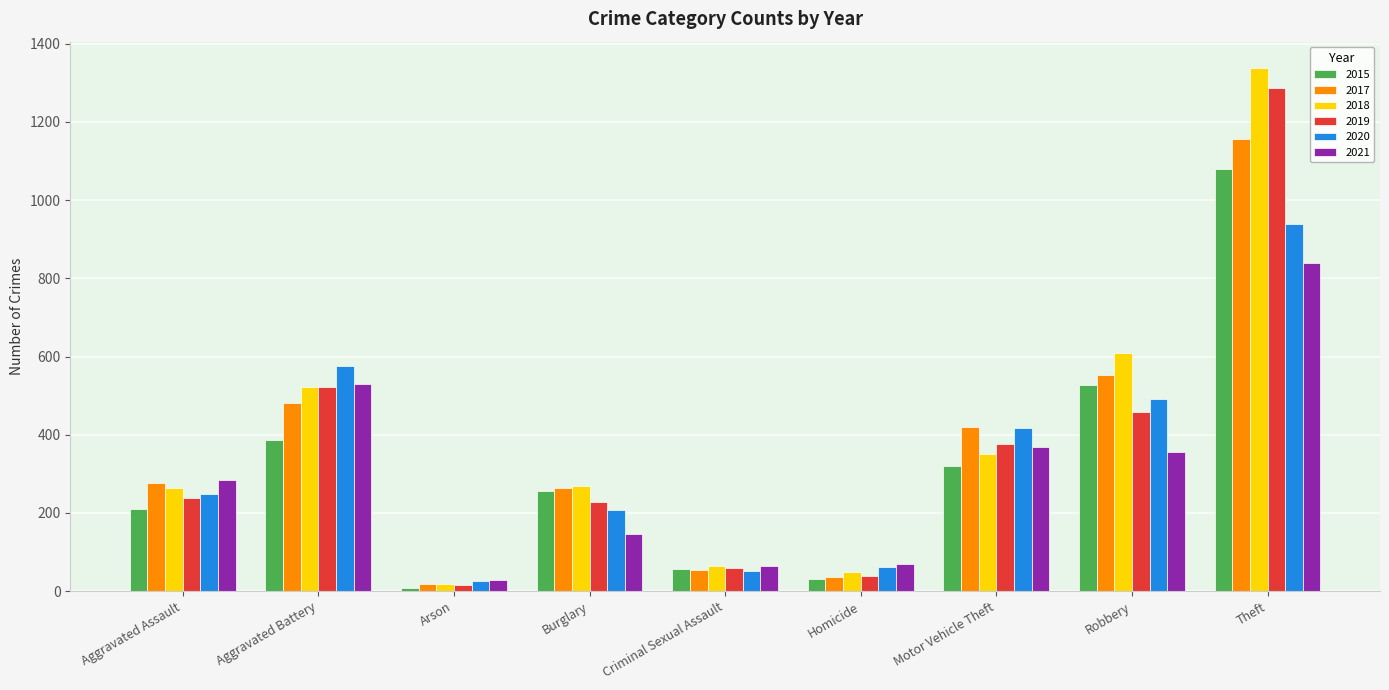

Which series changed the most between Aggravated Battery and Theft?

2018